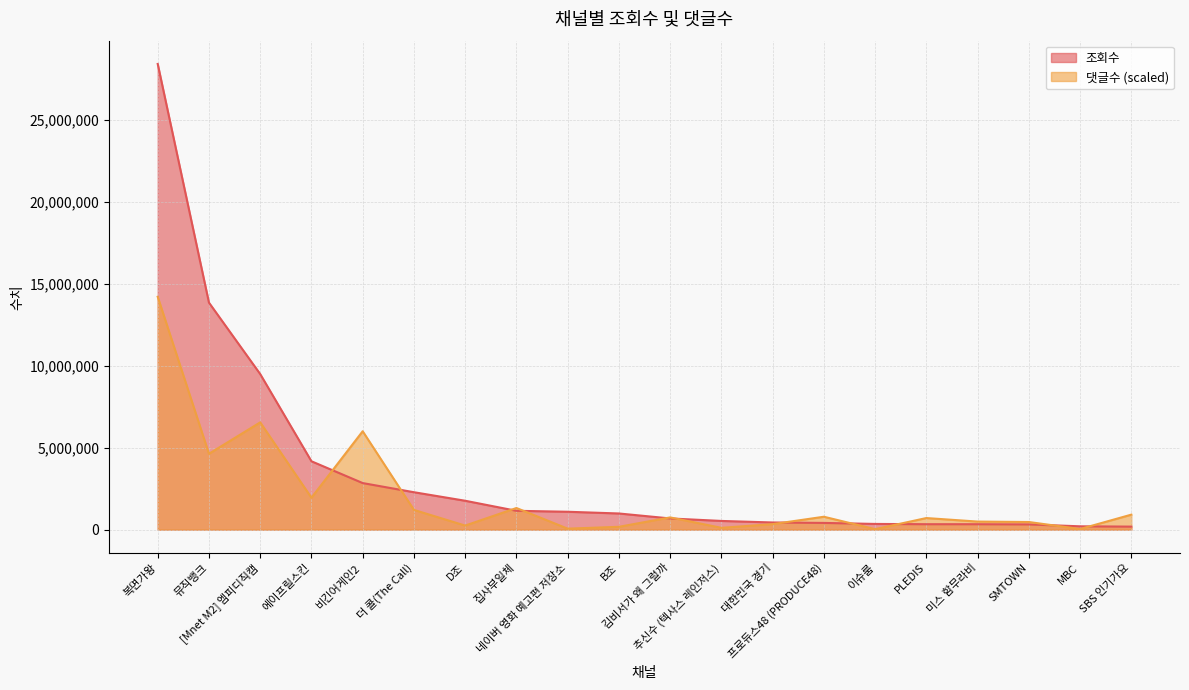

How many interior local peaks does the 댓글수 series have?

6